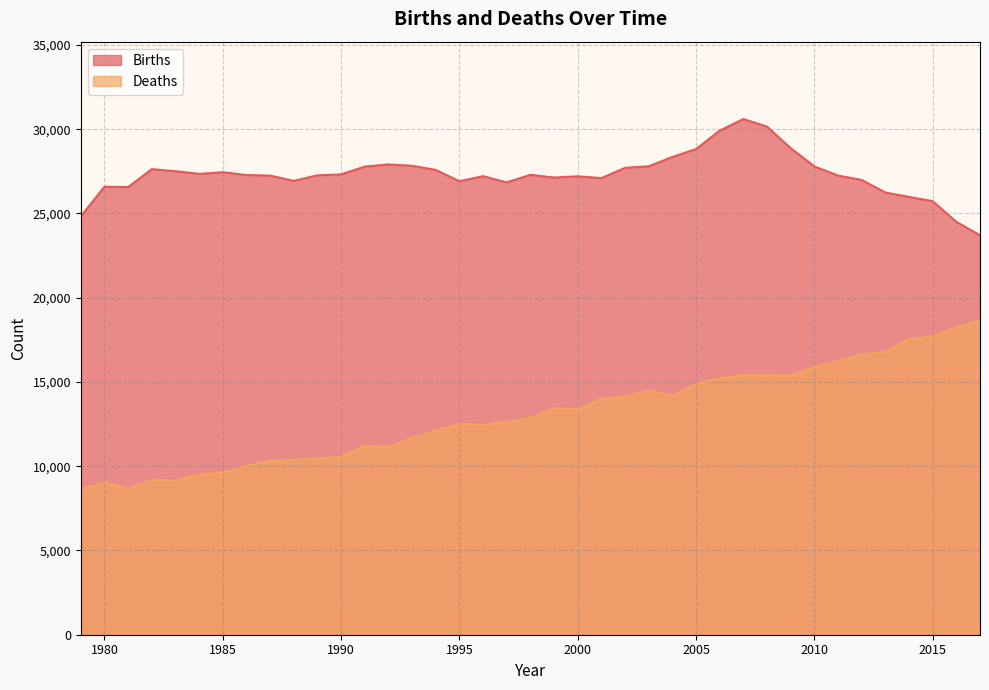

Rank the series by their average value, from lowest to highest.

Deaths, Births